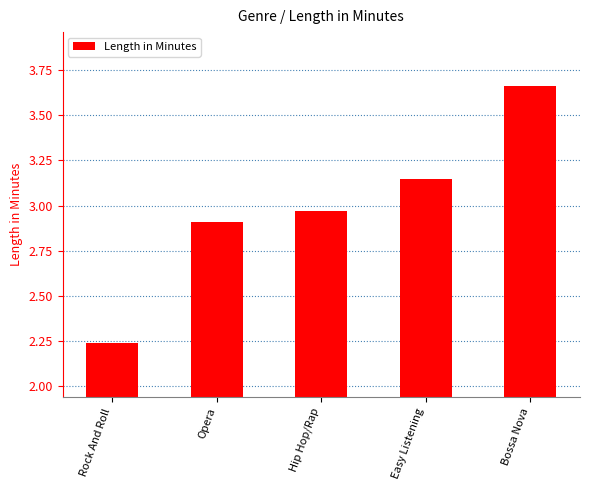

List the labels in order of value, smallest first.

Rock And Roll, Opera, Hip Hop/Rap, Easy Listening, Bossa Nova